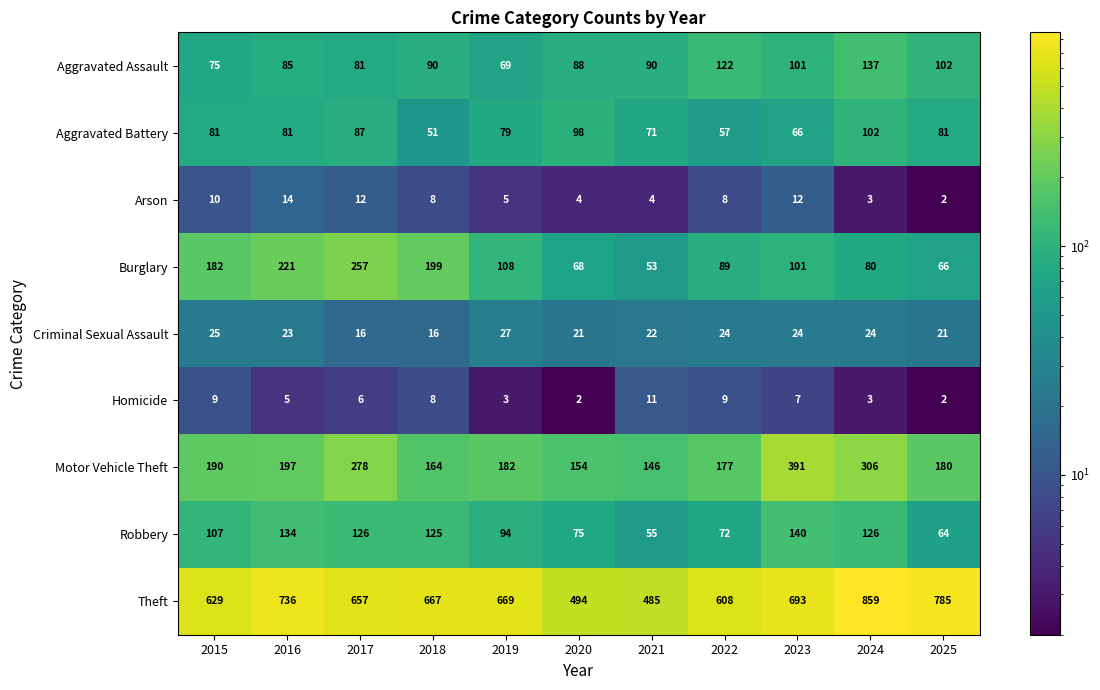

True or false: Arson has a value of 3 at 2018.

False